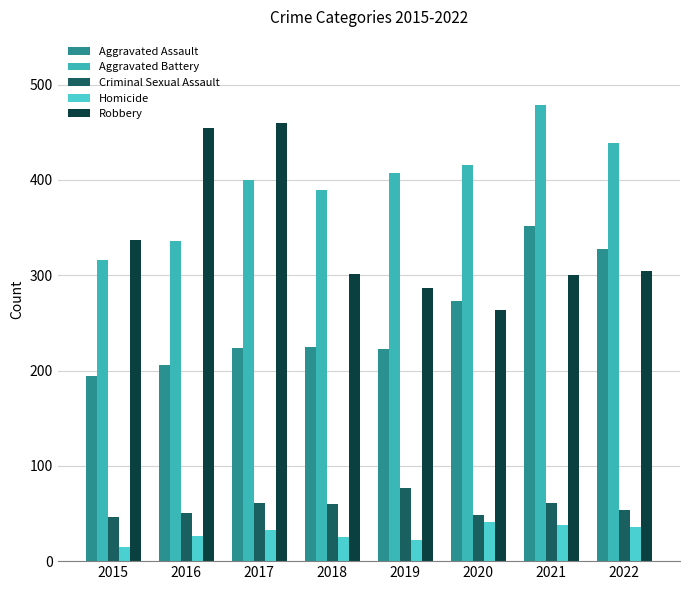

What value does the Homicide series have at 2016?

26